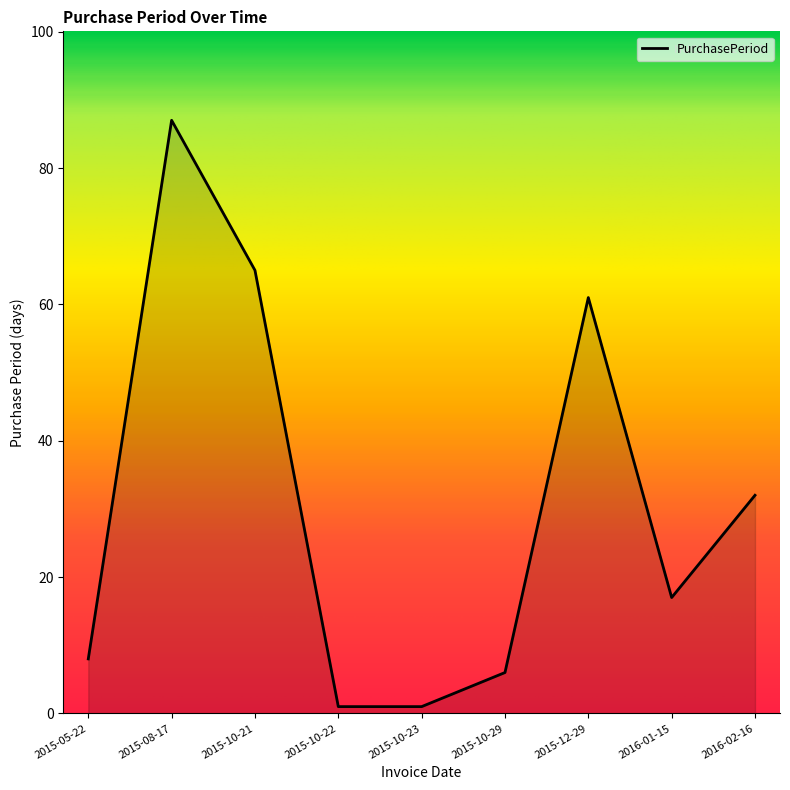

Is it true that the value at 2016-02-16 is 32?

True